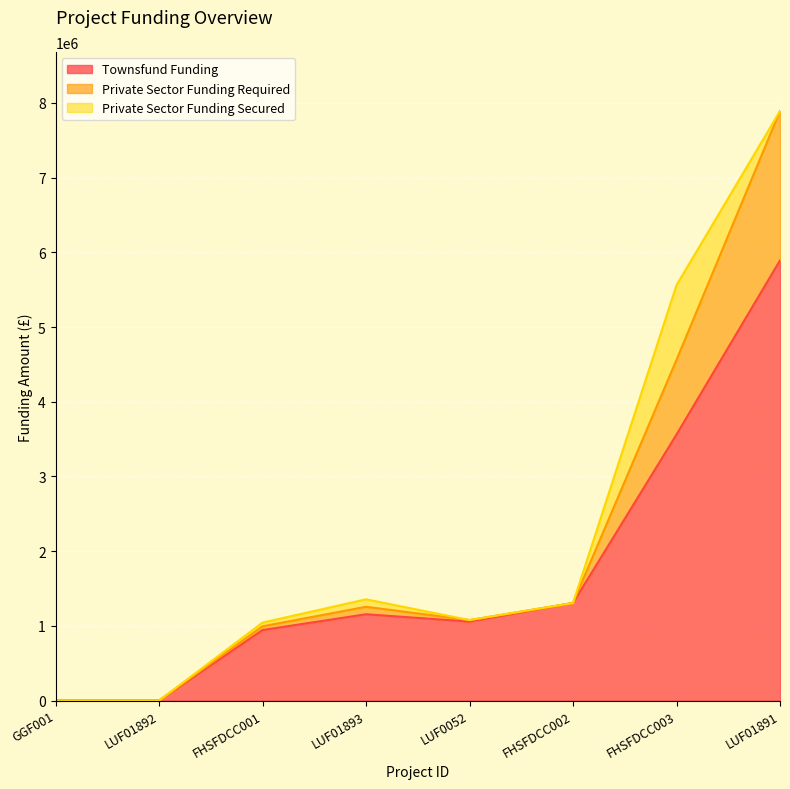

What is the difference between the maximum and second lowest values in the Private Sector Funding Secured series?

1000000